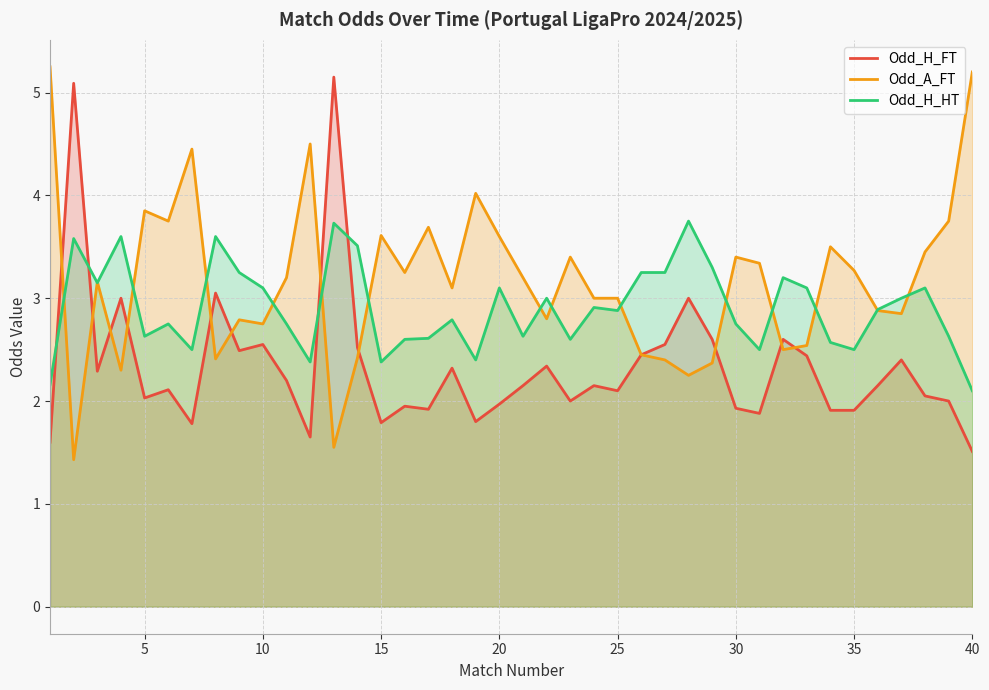

What are all the series names shown in the legend?

Odd_H_FT, Odd_A_FT, Odd_H_HT